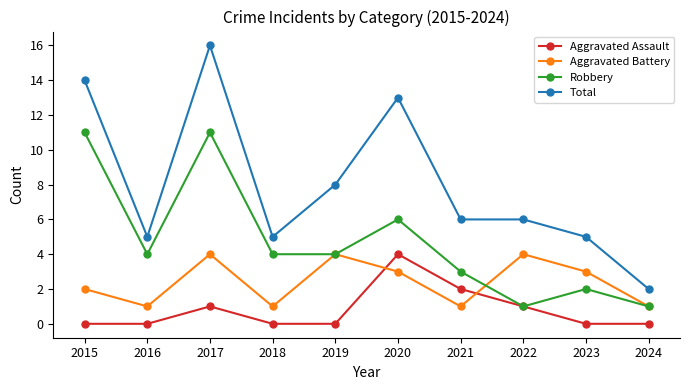

Is the value of Total at 2016 greater than the value of Aggravated Battery at 2024?

Yes